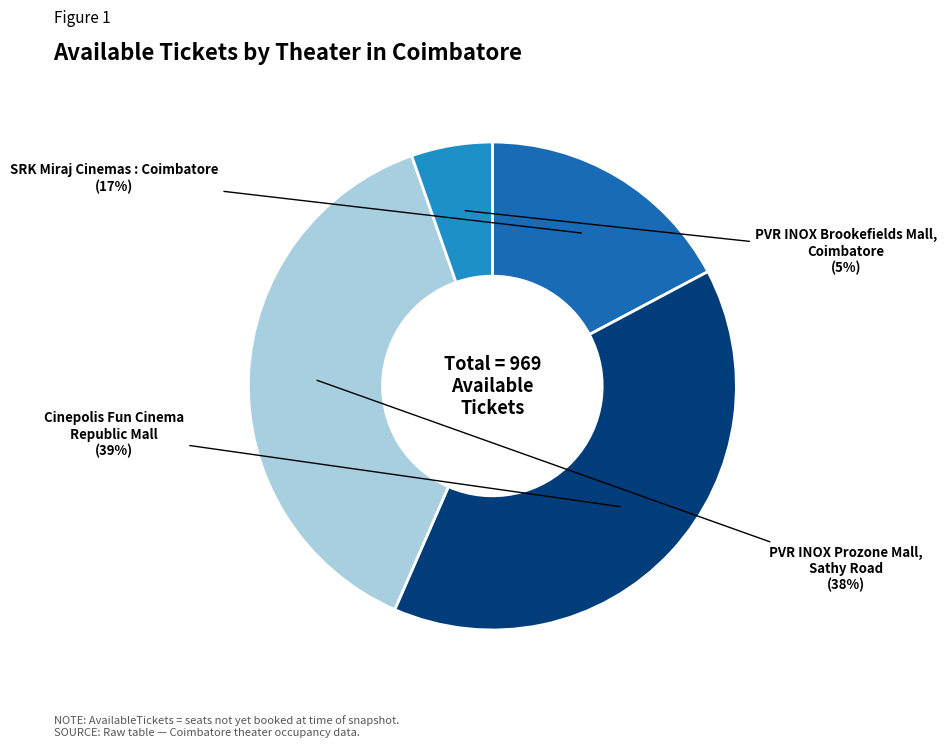

To the nearest percent, what is the difference between the largest and smallest slice percentages?

34%